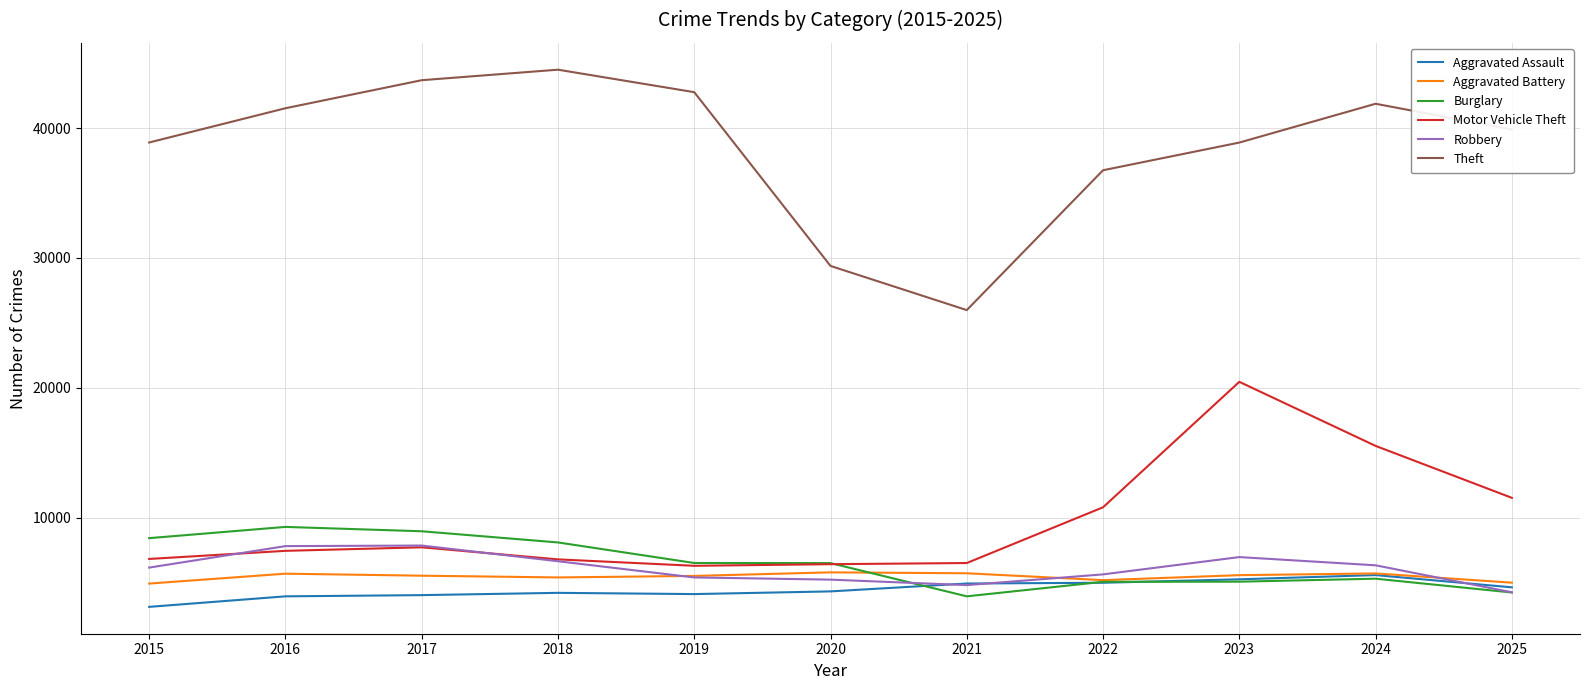

What is the total value across all series at 2015?

68344